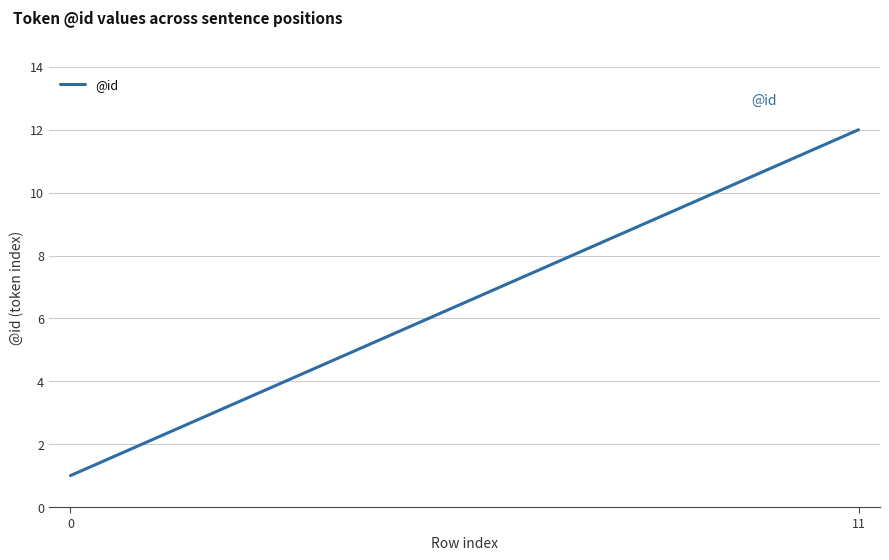

What is the greatest value displayed?

12